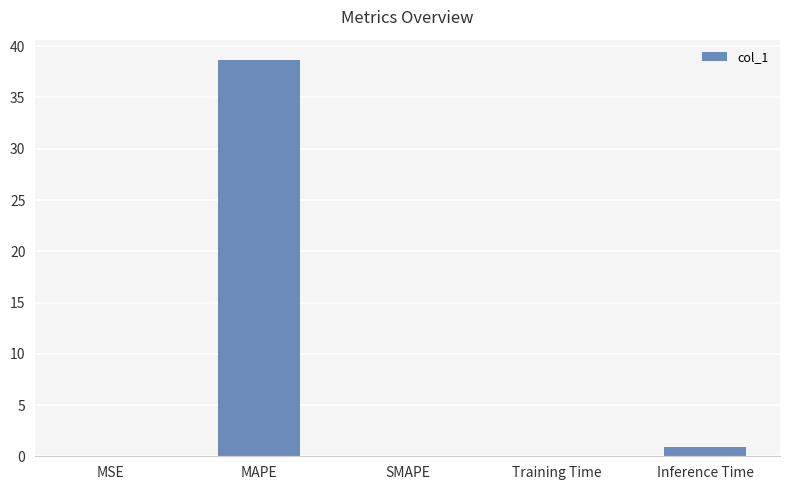

What is the greatest value displayed?

38.7